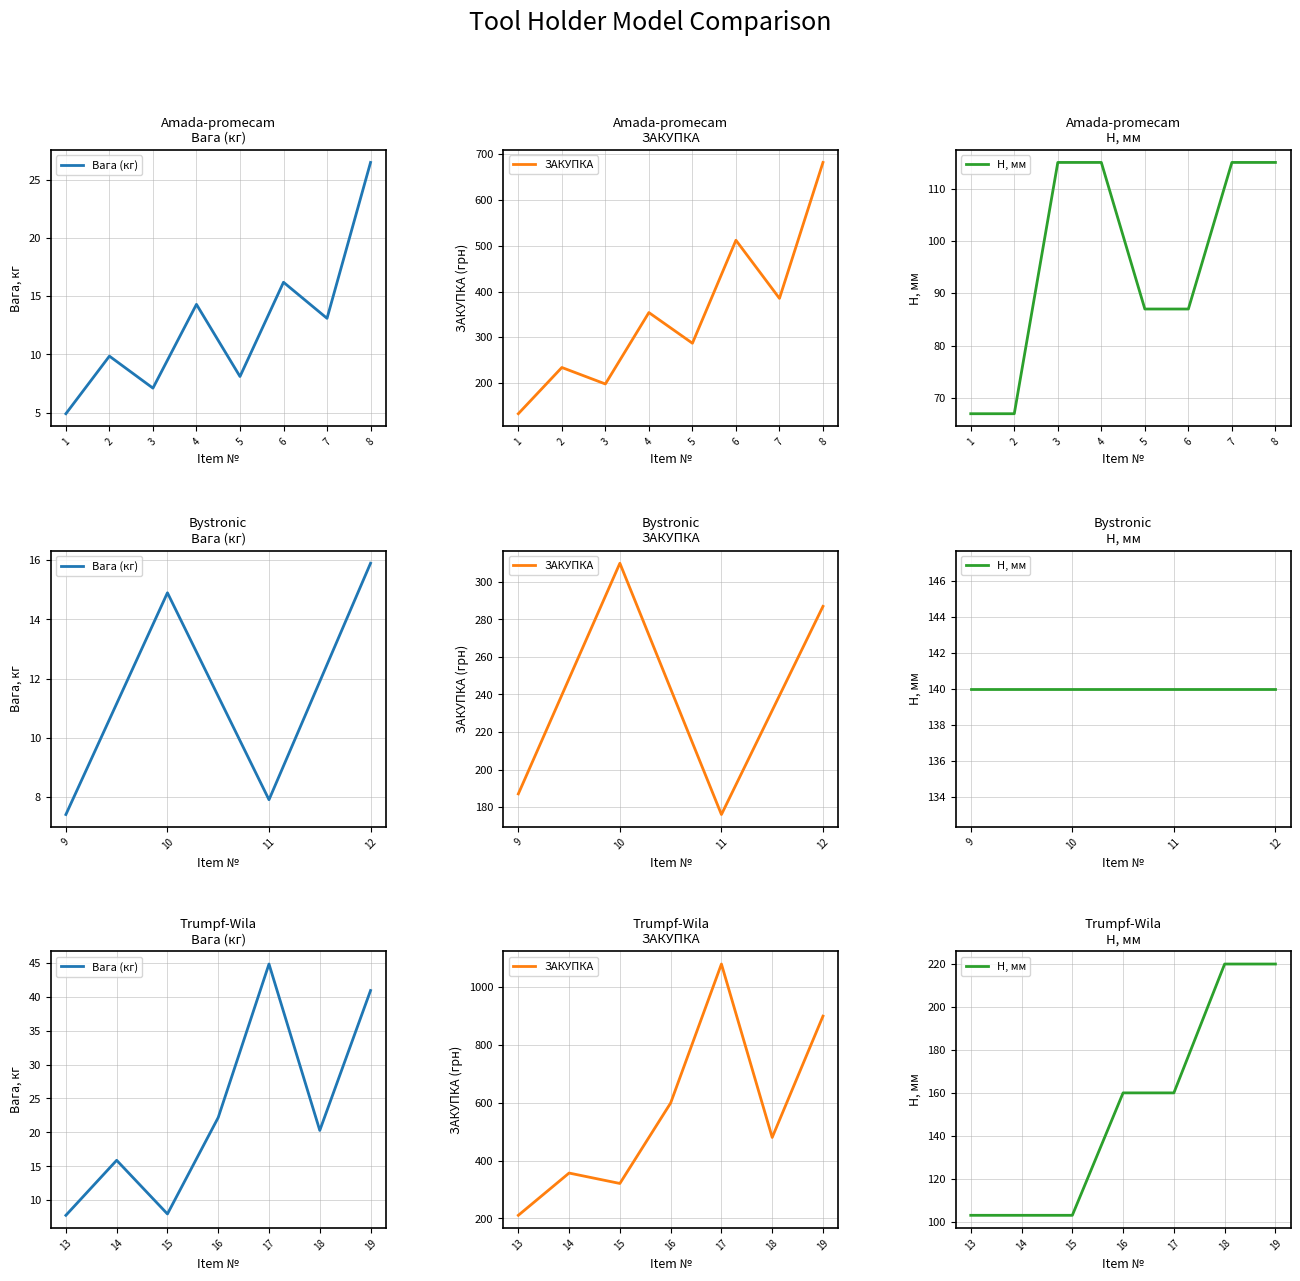

What are all the series names shown in the legend?

Вага (кг), ЗАКУПКА, H, мм